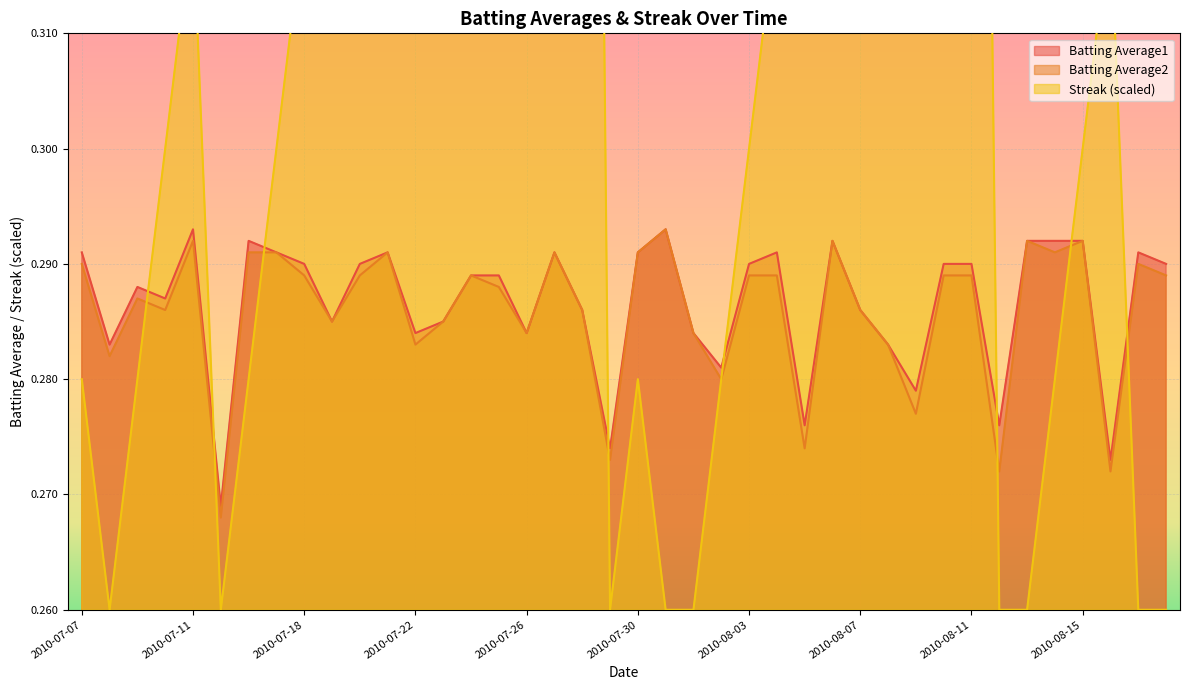

What is the label of the 15th point from the left?

2010-07-24